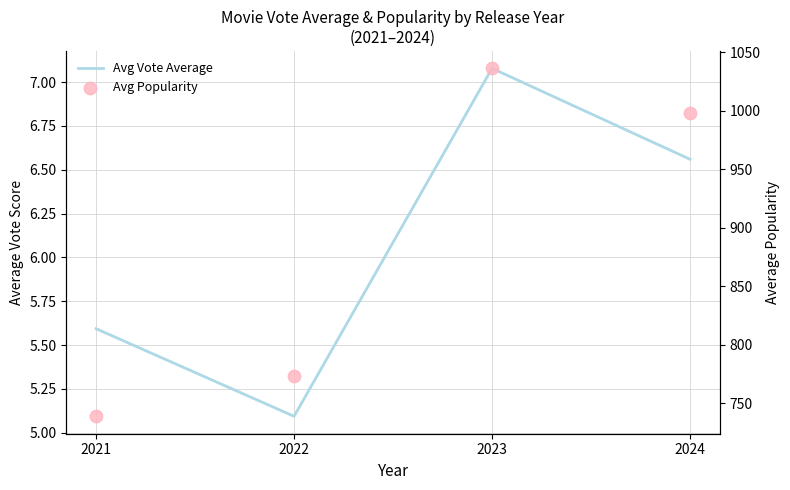

At which category is the sum across all series the highest?

2023